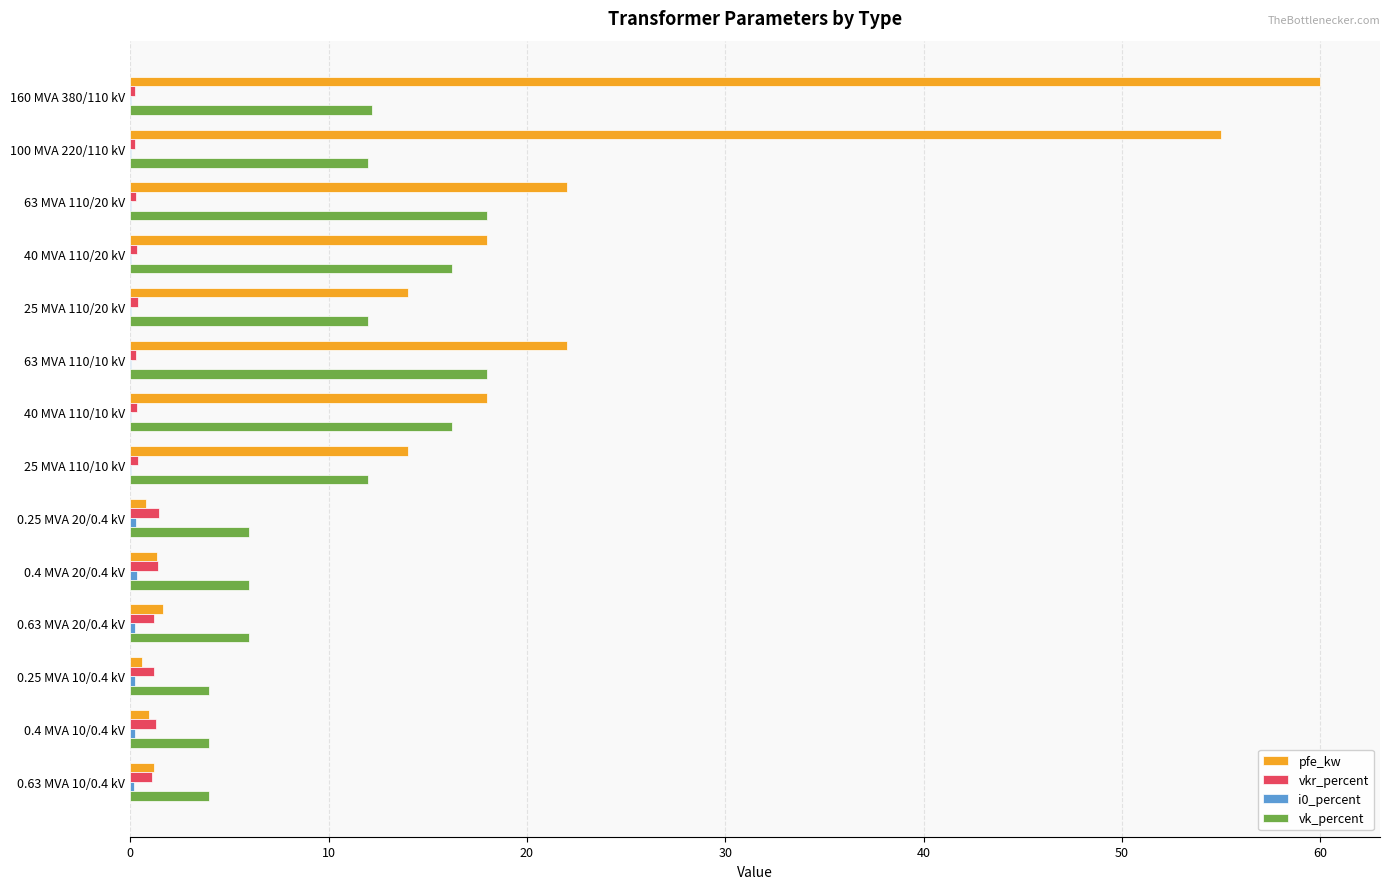

How many distinct data groups are displayed?

4